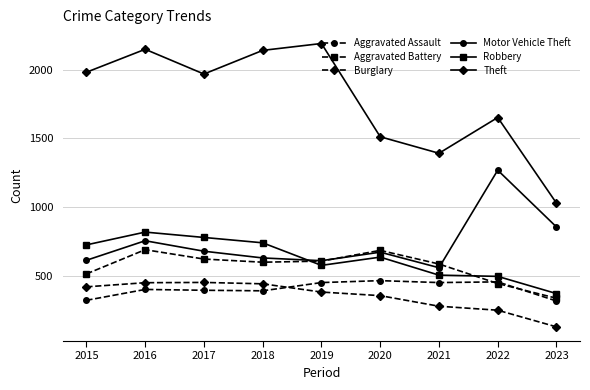

True or false: Aggravated Assault and Motor Vehicle Theft cross at least once.

False